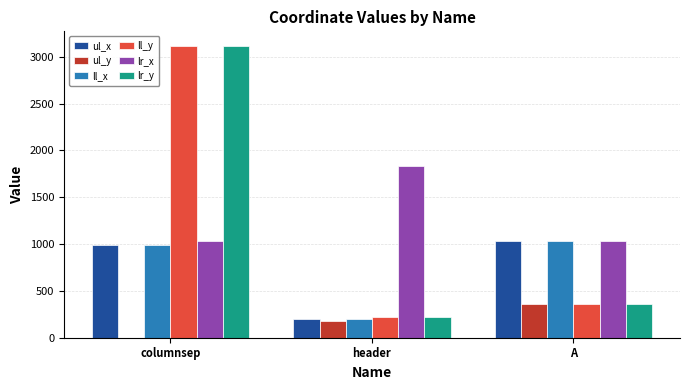

The value of lr_x at header is 1832. True or false?

True